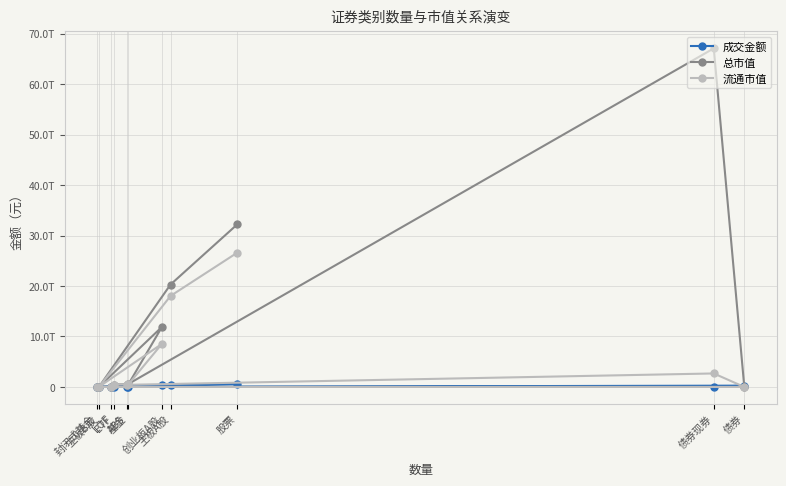

Rank the categories by 流通市值 value from highest to lowest.

股票, 主板A股, 创业板A股, 债券现券, 基金, ETF, ABS, 主板B股, LOF, 封闭式基金, 债券